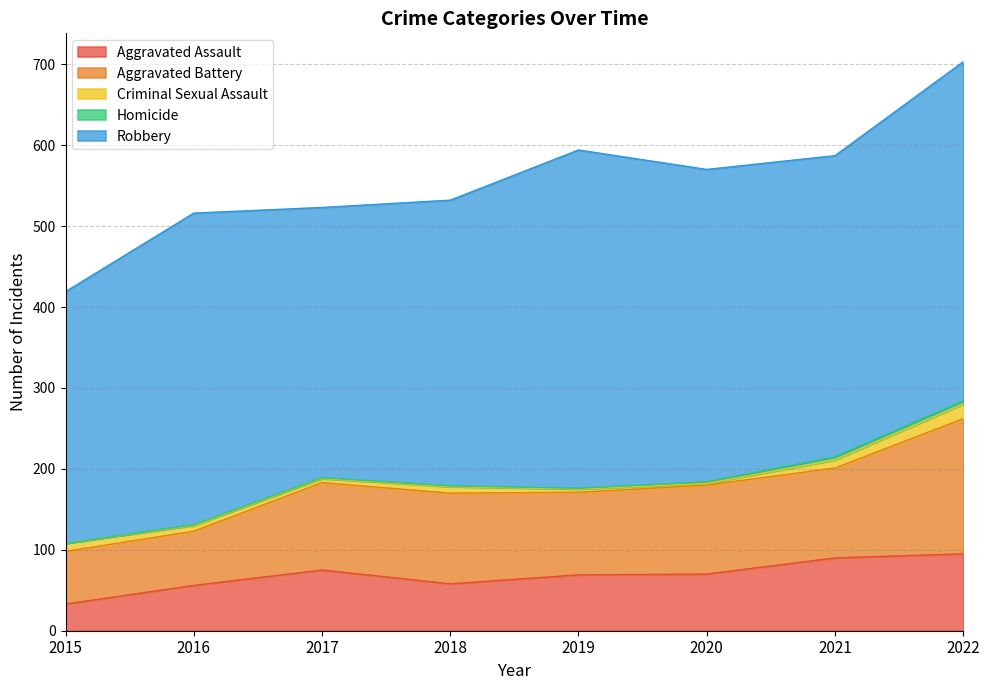

Does the chart have visible grid lines?

Yes